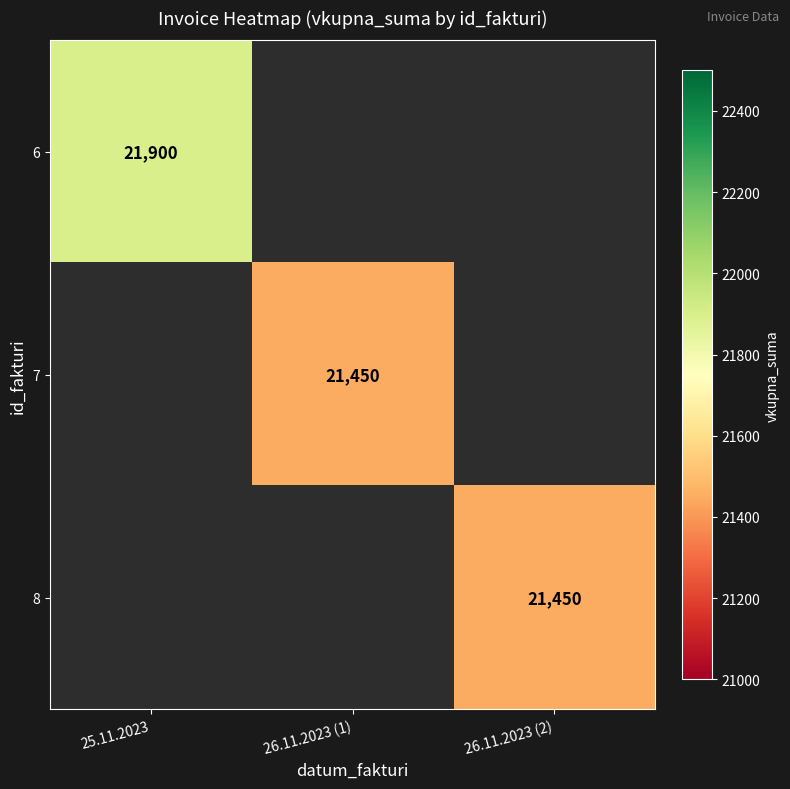

True or false: 6 has a value of 11046 at 25.11.2023.

False